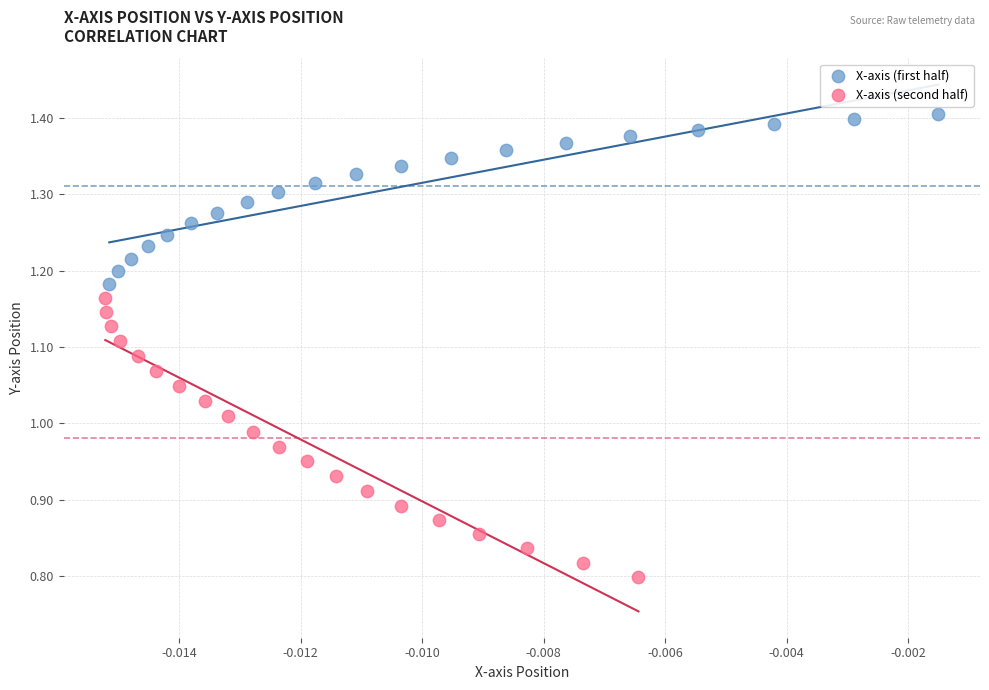

Which series has the largest Y range (max minus min)?

X-axis (second half)